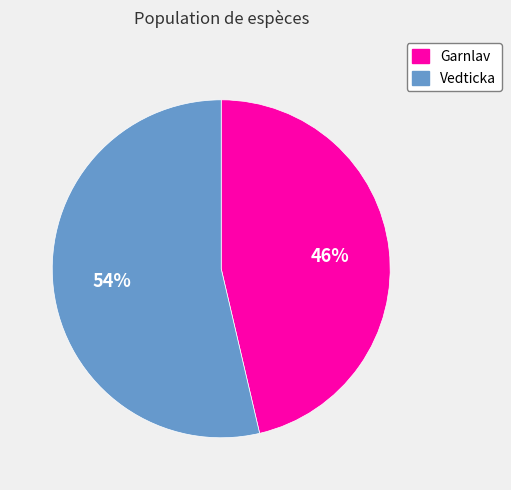

To the nearest percent, what is the average slice percentage?

50%